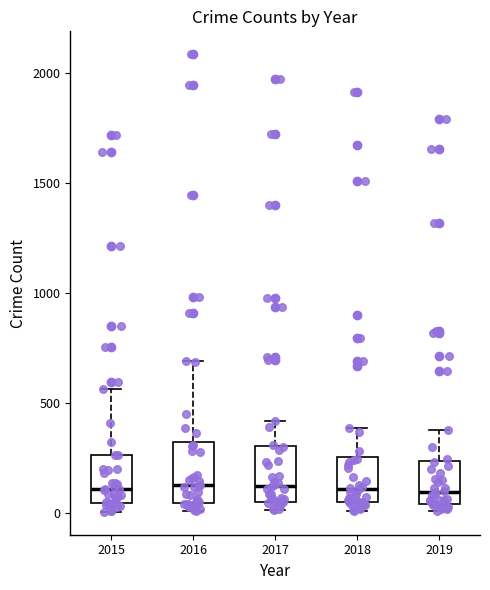

Where is the upper edge of the box at x = 2019 on the y-axis? The values are not printed on the chart, so give them approximately, as read against the axis.

250